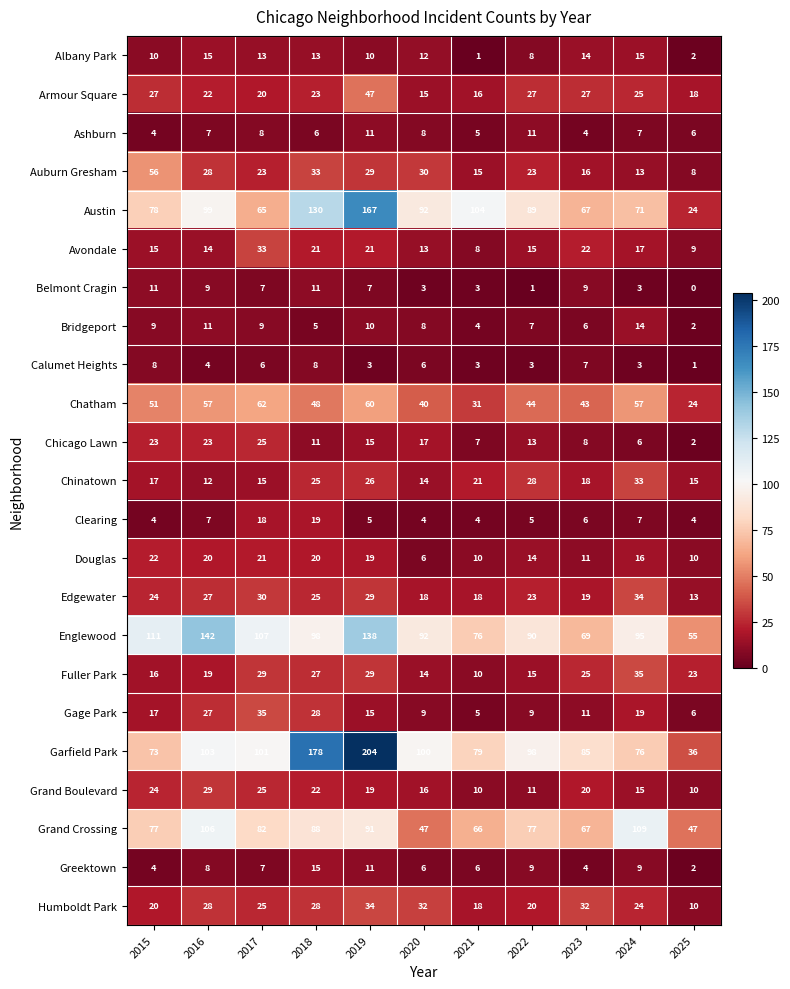

Which series changed the most between 2022 and 2025?

Austin